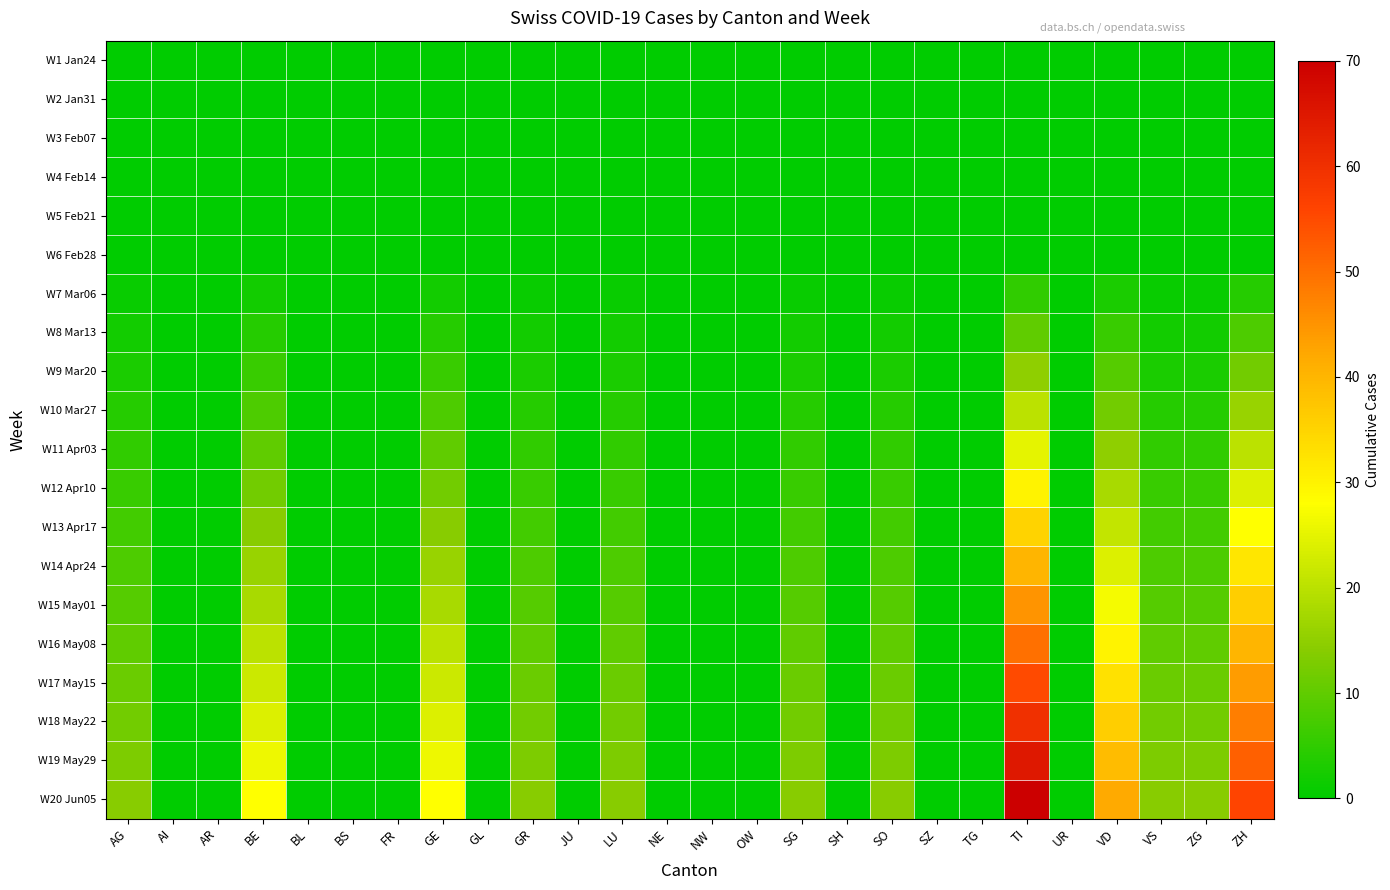

Which series has the widest spread of values?

W20 Jun05